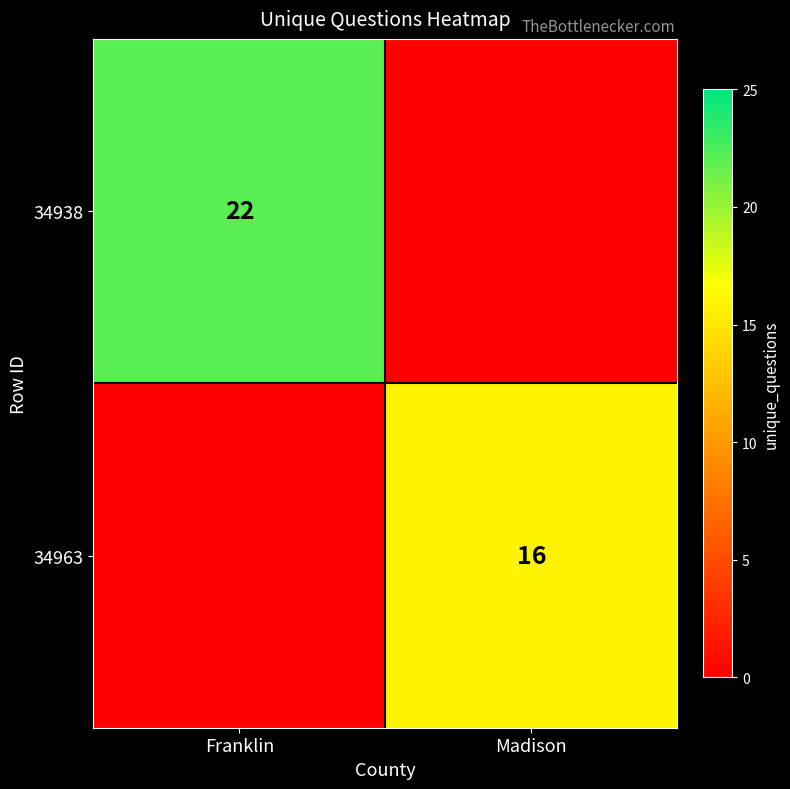

Which label corresponds to the largest value in the chart?

Franklin